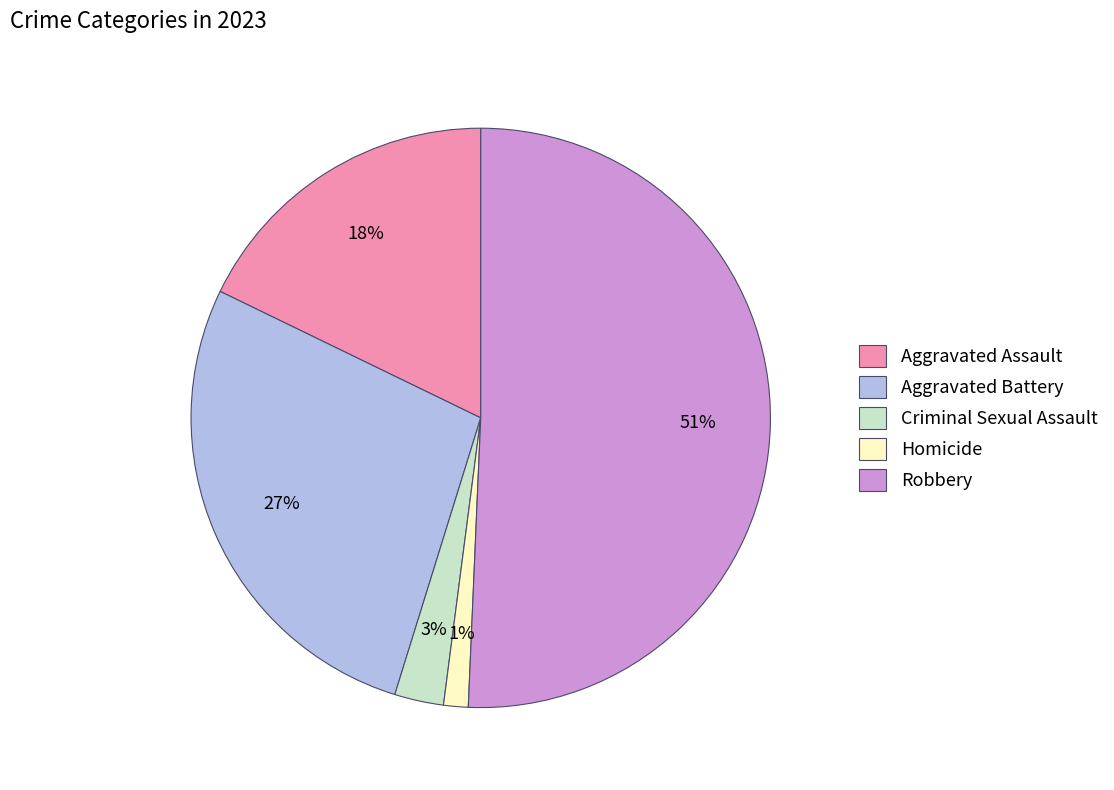

What is the largest slice in the pie chart?

Robbery